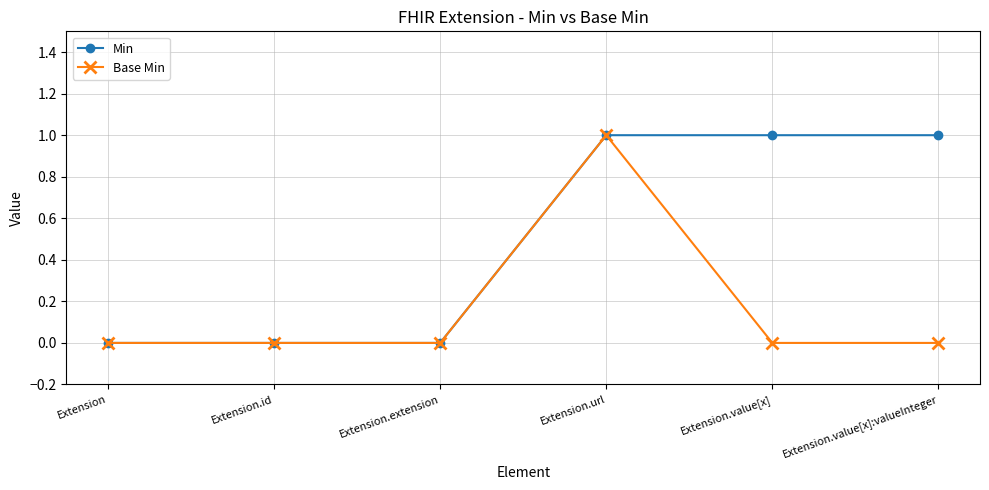

Reading left to right, list all the values displayed in this chart.

Min: 0	0	0	1	1	1
Base Min: 0	0	0	1	0	0